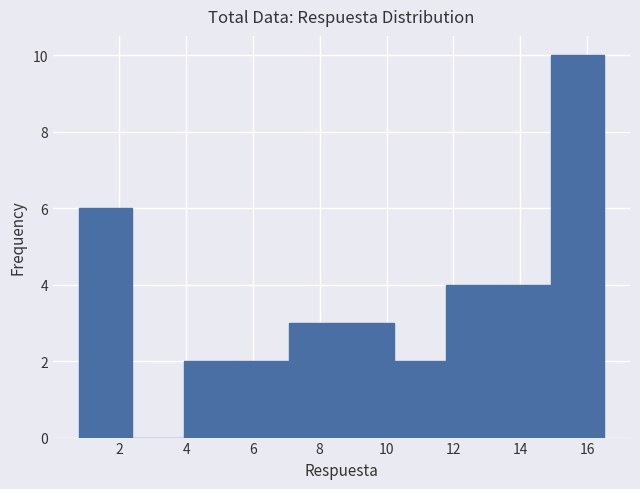

Reading left to right, list every bar in this chart as the range it spans on the x-axis followed by its height. Neither the bar edges nor the heights are printed on the chart, so give them approximately, as read against the axes.

0.8 to 2.4: 6
2.4 to 4.0: 0
4.0 to 5.6: 2
5.6 to 7.0: 2
7.0 to 8.6: 3
8.6 to 10.2: 3
10.2 to 11.8: 2
11.8 to 13.4: 4
13.4 to 15.0: 4
15.0 to 16.6: 10